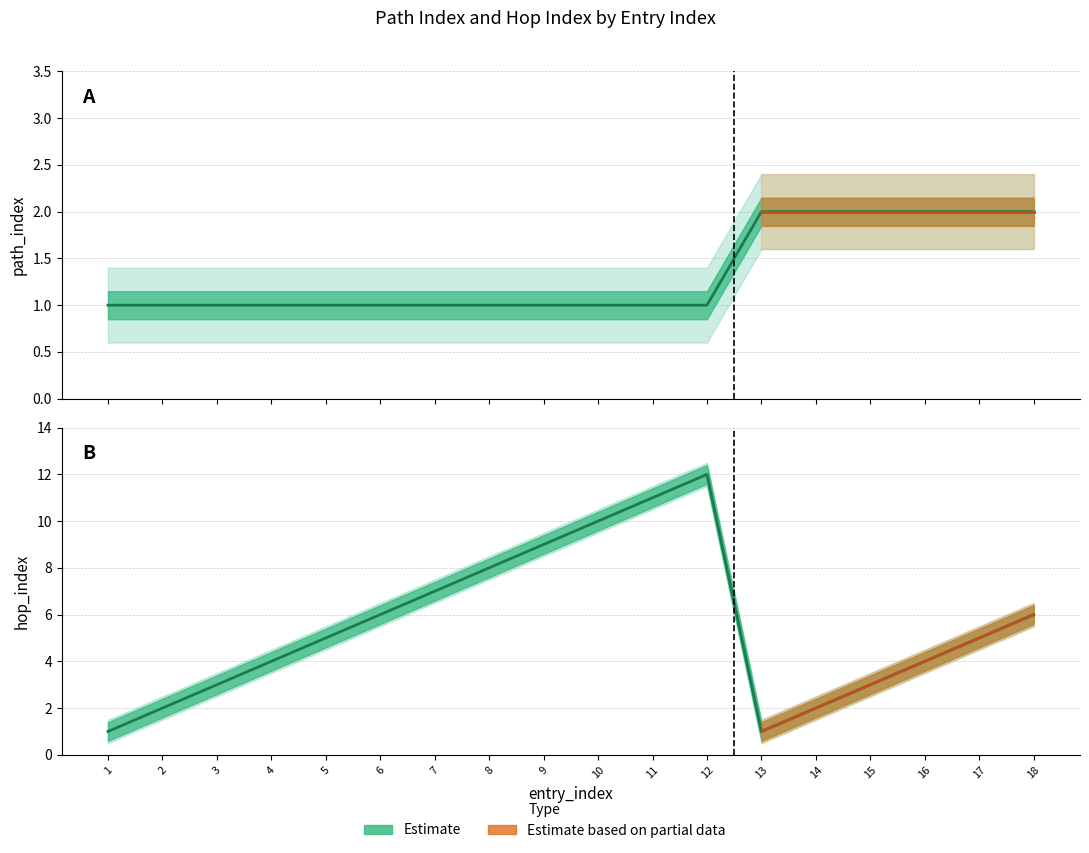

Does the chart have visible grid lines?

Yes